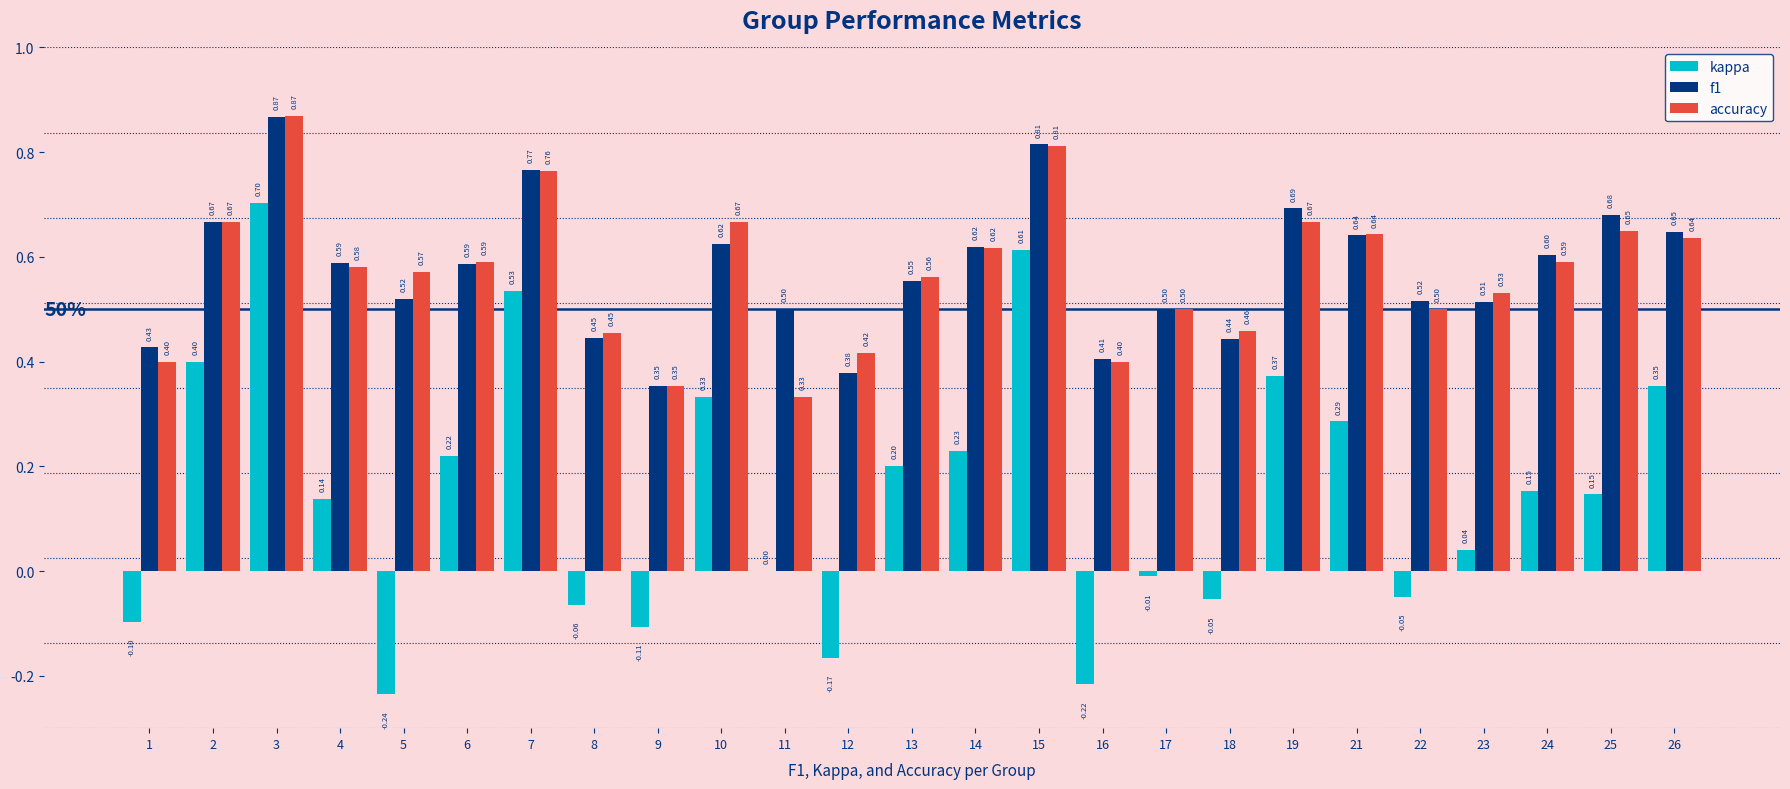

Are the bars grouped side by side (vs. stacked)?

Yes